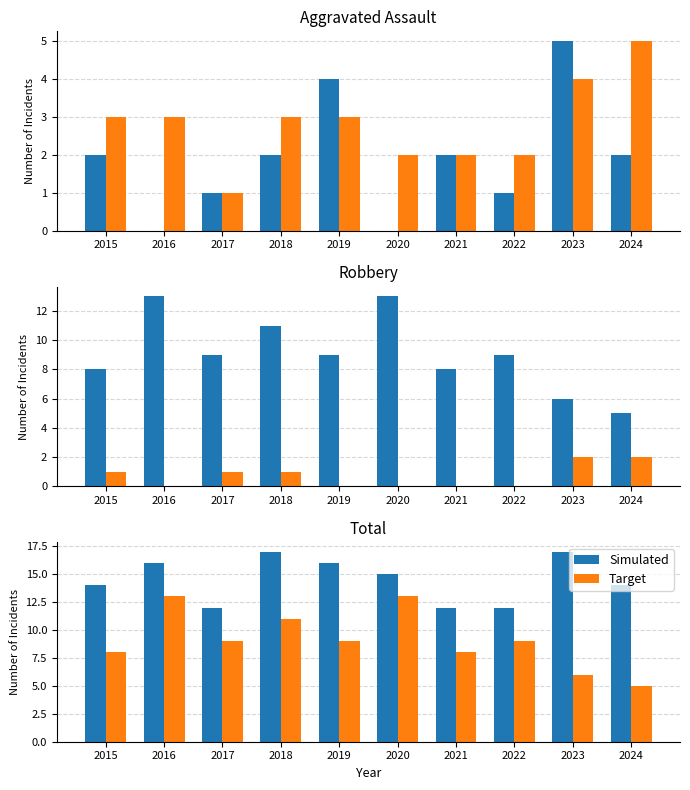

How many series are shown in this chart?

2